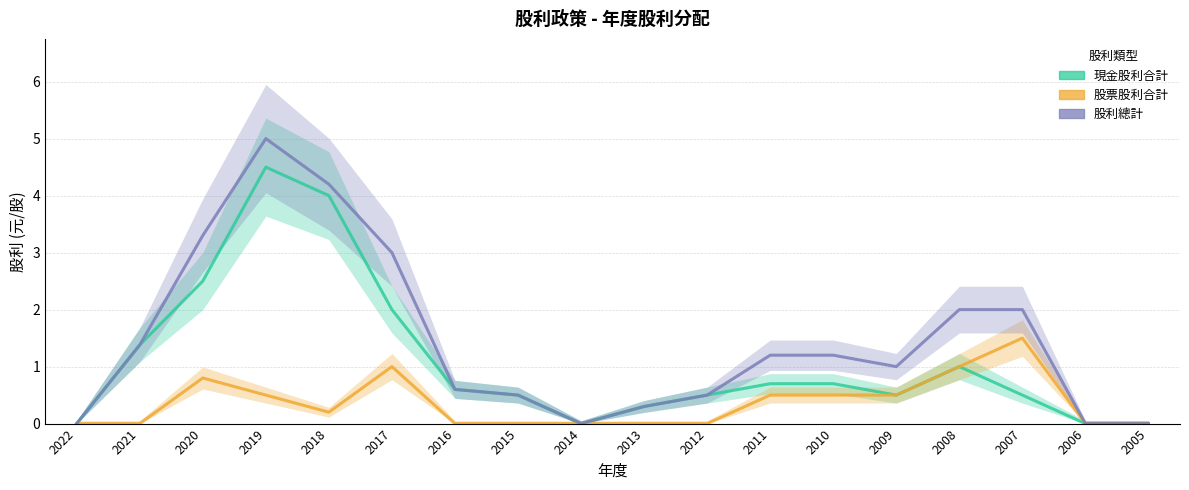

Which category has the lowest value across all series?

2022